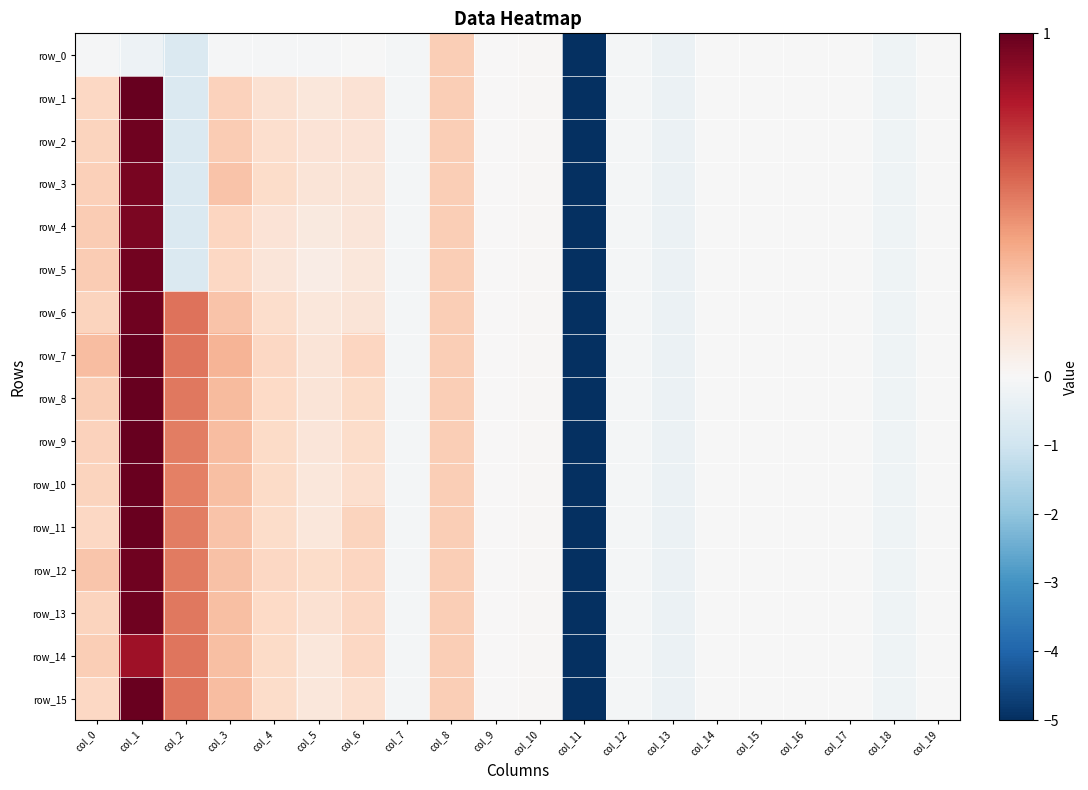

Reading left to right, list all the values displayed in this chart.

row_0: col_0=-0.1	col_1=-0.2	col_2=-0.7	col_3=-0.1	col_4=-0.1	col_5=-0.1	col_6=-0.0	col_7=-0.1	col_8=0.2	col_9=0.0	col_10=0.0	col_11=-5.1	col_12=-0.1	col_13=-0.3	col_14=-0.0	col_15=-0.0	col_16=-0.0	col_17=-0.0	col_18=-0.2	col_19=-0.0
row_1: col_0=0.2	col_1=1.0	col_2=-0.7	col_3=0.2	col_4=0.2	col_5=0.1	col_6=0.1	col_7=-0.1	col_8=0.2	col_9=0.0	col_10=0.0	col_11=-5.1	col_12=-0.1	col_13=-0.3	col_14=-0.0	col_15=-0.0	col_16=-0.0	col_17=-0.0	col_18=-0.2	col_19=-0.0
row_2: col_0=0.2	col_1=1.0	col_2=-0.7	col_3=0.3	col_4=0.2	col_5=0.1	col_6=0.1	col_7=-0.1	col_8=0.2	col_9=0.0	col_10=0.0	col_11=-5.1	col_12=-0.1	col_13=-0.3	col_14=-0.0	col_15=-0.0	col_16=-0.0	col_17=-0.0	col_18=-0.2	col_19=-0.0
row_3: col_0=0.2	col_1=1.0	col_2=-0.7	col_3=0.3	col_4=0.2	col_5=0.1	col_6=0.1	col_7=-0.1	col_8=0.2	col_9=0.0	col_10=0.0	col_11=-5.1	col_12=-0.1	col_13=-0.3	col_14=-0.0	col_15=-0.0	col_16=-0.0	col_17=-0.0	col_18=-0.2	col_19=-0.0
row_4: col_0=0.2	col_1=0.9	col_2=-0.7	col_3=0.2	col_4=0.1	col_5=0.1	col_6=0.1	col_7=-0.1	col_8=0.2	col_9=0.0	col_10=0.0	col_11=-5.1	col_12=-0.1	col_13=-0.3	col_14=-0.0	col_15=-0.0	col_16=-0.0	col_17=-0.0	col_18=-0.2	col_19=-0.0
row_5: col_0=0.2	col_1=1.0	col_2=-0.7	col_3=0.2	col_4=0.1	col_5=0.1	col_6=0.1	col_7=-0.1	col_8=0.2	col_9=0.0	col_10=0.0	col_11=-5.1	col_12=-0.1	col_13=-0.3	col_14=-0.0	col_15=-0.0	col_16=-0.0	col_17=-0.0	col_18=-0.2	col_19=-0.0
row_6: col_0=0.2	col_1=1.0	col_2=0.5	col_3=0.3	col_4=0.2	col_5=0.1	col_6=0.1	col_7=-0.1	col_8=0.2	col_9=0.0	col_10=0.0	col_11=-5.1	col_12=-0.1	col_13=-0.3	col_14=-0.0	col_15=-0.0	col_16=-0.0	col_17=-0.0	col_18=-0.2	col_19=-0.0
row_7: col_0=0.3	col_1=1.0	col_2=0.5	col_3=0.3	col_4=0.2	col_5=0.1	col_6=0.2	col_7=-0.1	col_8=0.2	col_9=0.0	col_10=0.0	col_11=-5.1	col_12=-0.1	col_13=-0.3	col_14=-0.0	col_15=-0.0	col_16=-0.0	col_17=-0.0	col_18=-0.2	col_19=-0.0
row_8: col_0=0.2	col_1=1.0	col_2=0.5	col_3=0.3	col_4=0.2	col_5=0.1	col_6=0.2	col_7=-0.1	col_8=0.2	col_9=0.0	col_10=0.0	col_11=-5.1	col_12=-0.1	col_13=-0.3	col_14=-0.0	col_15=-0.0	col_16=-0.0	col_17=-0.0	col_18=-0.2	col_19=-0.0
row_9: col_0=0.2	col_1=1.0	col_2=0.5	col_3=0.3	col_4=0.2	col_5=0.1	col_6=0.2	col_7=-0.1	col_8=0.2	col_9=0.0	col_10=0.0	col_11=-5.1	col_12=-0.1	col_13=-0.3	col_14=-0.0	col_15=-0.0	col_16=-0.0	col_17=-0.0	col_18=-0.2	col_19=-0.0
row_10: col_0=0.2	col_1=1.0	col_2=0.5	col_3=0.3	col_4=0.2	col_5=0.1	col_6=0.2	col_7=-0.1	col_8=0.2	col_9=0.0	col_10=0.0	col_11=-5.1	col_12=-0.1	col_13=-0.3	col_14=-0.0	col_15=-0.0	col_16=-0.0	col_17=-0.0	col_18=-0.2	col_19=-0.0
row_11: col_0=0.2	col_1=1.0	col_2=0.5	col_3=0.3	col_4=0.2	col_5=0.1	col_6=0.2	col_7=-0.1	col_8=0.2	col_9=0.0	col_10=0.0	col_11=-5.1	col_12=-0.1	col_13=-0.3	col_14=-0.0	col_15=-0.0	col_16=-0.0	col_17=-0.0	col_18=-0.2	col_19=-0.0
row_12: col_0=0.3	col_1=1.0	col_2=0.5	col_3=0.3	col_4=0.2	col_5=0.2	col_6=0.2	col_7=-0.1	col_8=0.2	col_9=0.0	col_10=0.0	col_11=-5.1	col_12=-0.1	col_13=-0.3	col_14=-0.0	col_15=-0.0	col_16=-0.0	col_17=-0.0	col_18=-0.2	col_19=-0.0
row_13: col_0=0.2	col_1=1.0	col_2=0.5	col_3=0.3	col_4=0.2	col_5=0.1	col_6=0.2	col_7=-0.1	col_8=0.2	col_9=0.0	col_10=0.0	col_11=-5.1	col_12=-0.1	col_13=-0.3	col_14=-0.0	col_15=-0.0	col_16=-0.0	col_17=-0.0	col_18=-0.2	col_19=-0.0
row_14: col_0=0.2	col_1=0.9	col_2=0.5	col_3=0.3	col_4=0.2	col_5=0.1	col_6=0.2	col_7=-0.1	col_8=0.2	col_9=0.0	col_10=0.0	col_11=-5.1	col_12=-0.1	col_13=-0.3	col_14=-0.0	col_15=-0.0	col_16=-0.0	col_17=-0.0	col_18=-0.2	col_19=-0.0
row_15: col_0=0.2	col_1=1.0	col_2=0.5	col_3=0.3	col_4=0.2	col_5=0.1	col_6=0.2	col_7=-0.1	col_8=0.2	col_9=0.0	col_10=0.0	col_11=-5.1	col_12=-0.1	col_13=-0.3	col_14=-0.0	col_15=-0.0	col_16=-0.0	col_17=-0.0	col_18=-0.2	col_19=-0.0